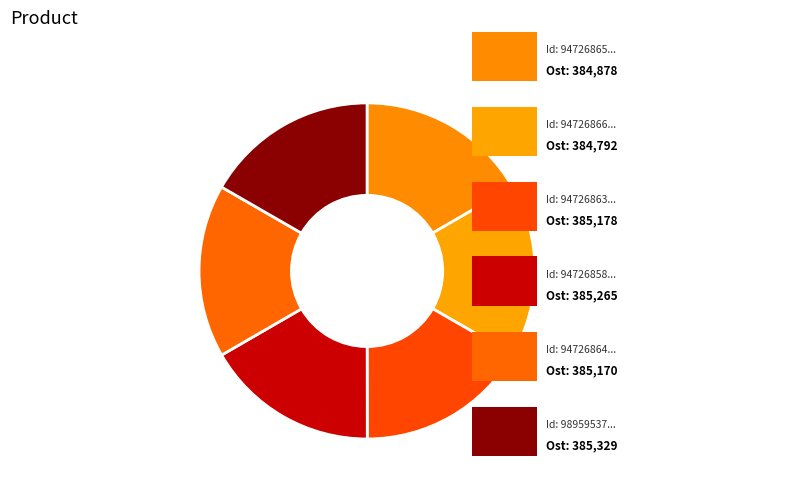

Count the number of slices in the pie.

6